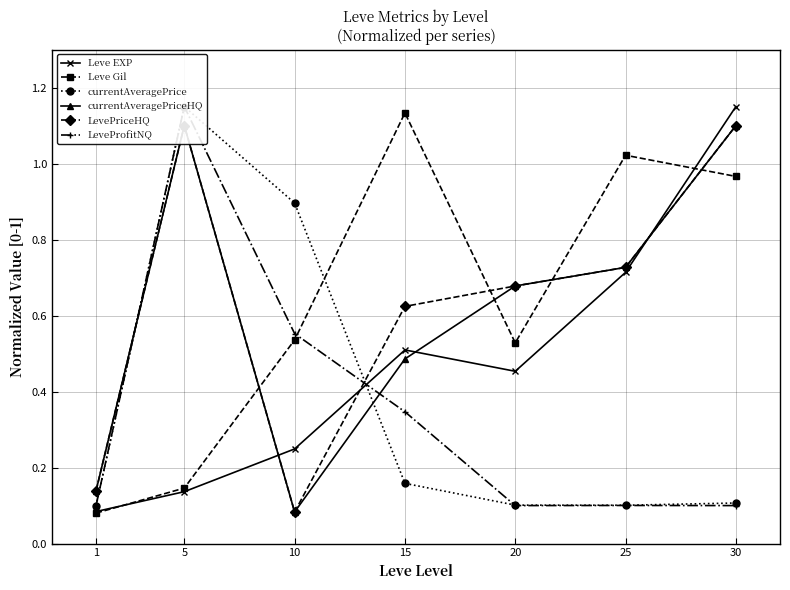

In LeveProfitNQ, how many points are lower than both neighbors (excluding endpoints)?

1